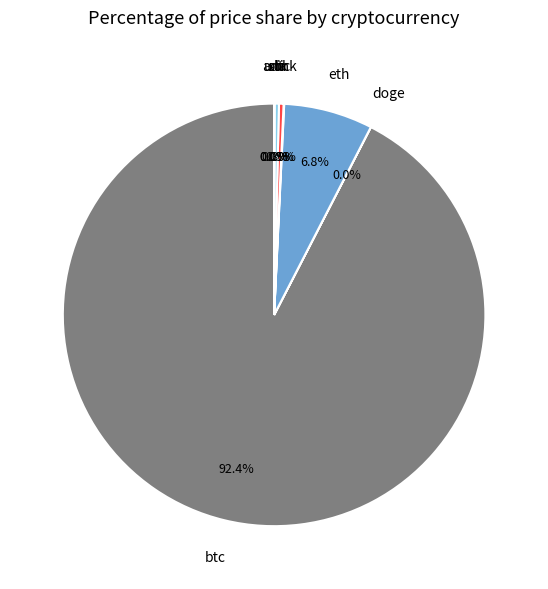

What is the largest slice in the pie chart?

btc